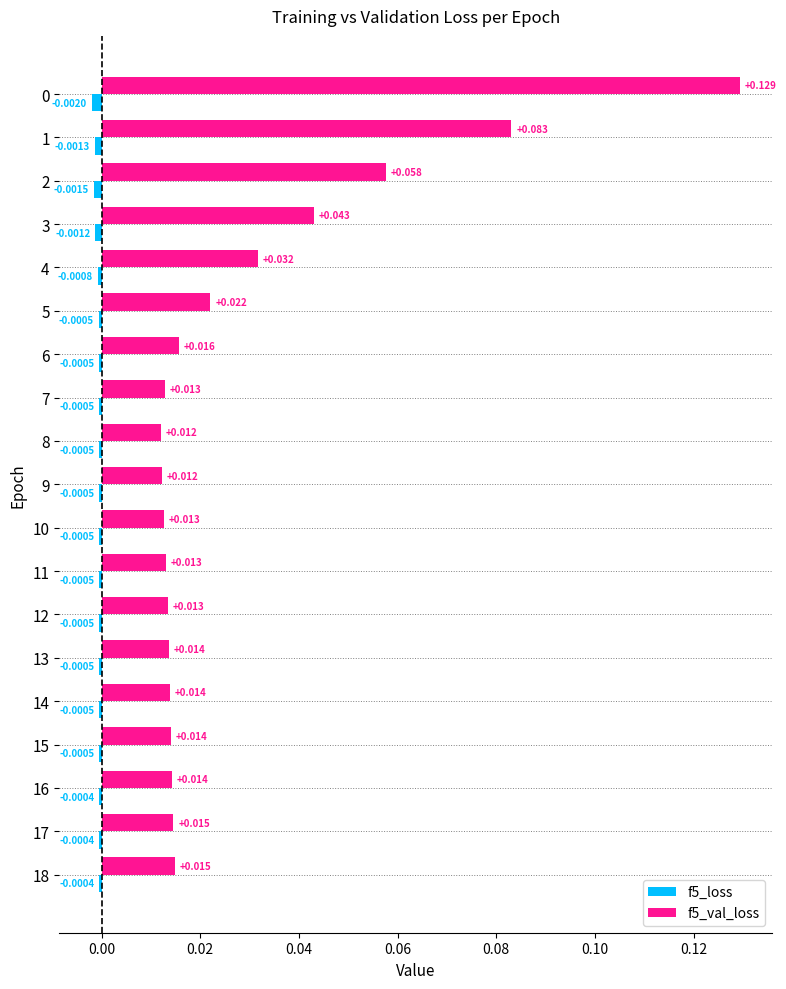

Is the value of f5_val_loss at 18 greater than the value of f5_loss at 7?

Yes